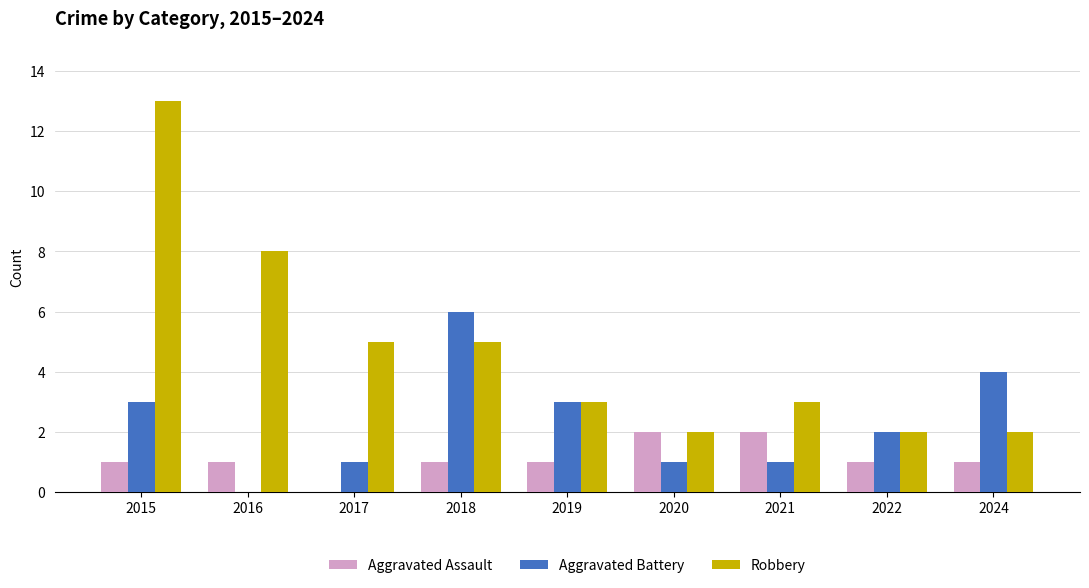

Between 2016 and 2022, which series saw the biggest shift?

Robbery